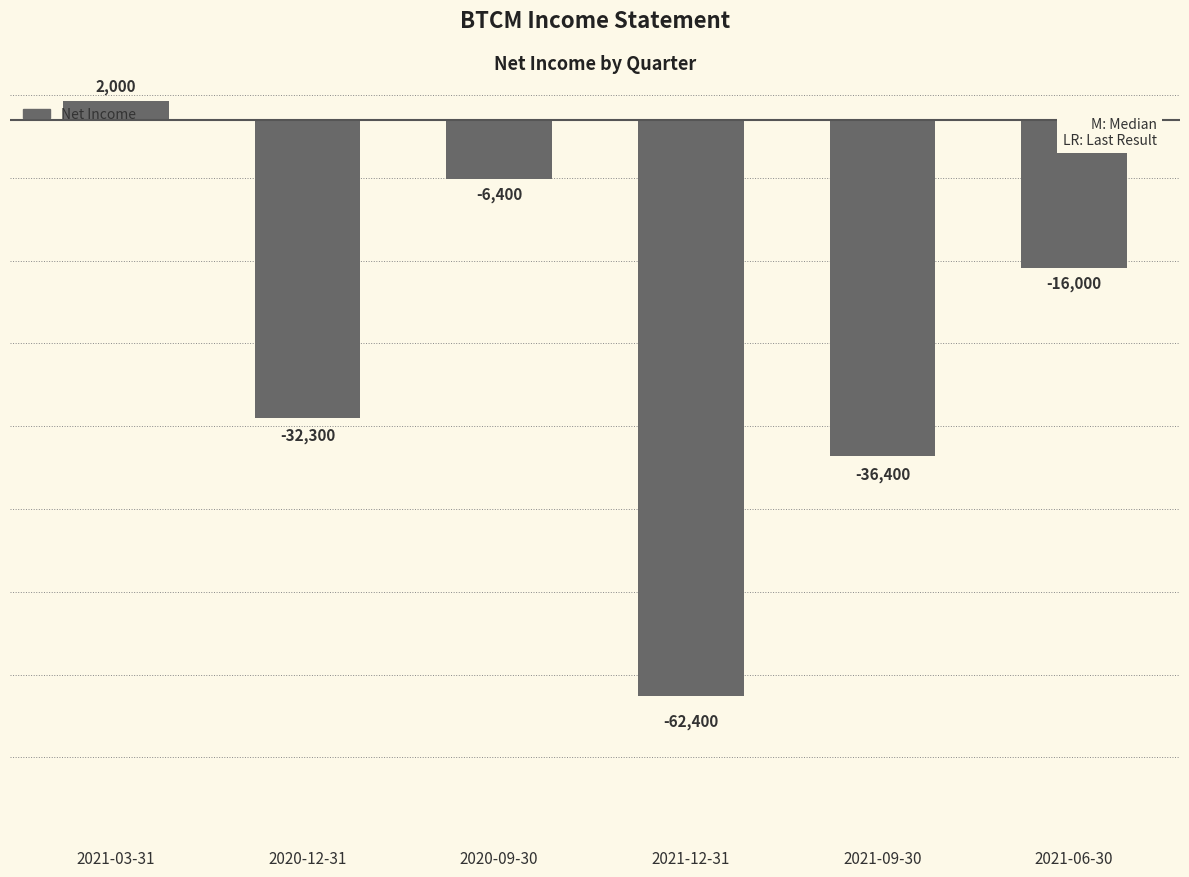

Where does the data first go above -16000?

2021-03-31